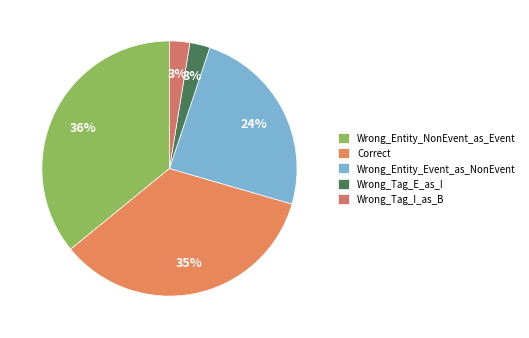

What is the largest slice in the pie chart?

Wrong_Entity_NonEvent_as_Event